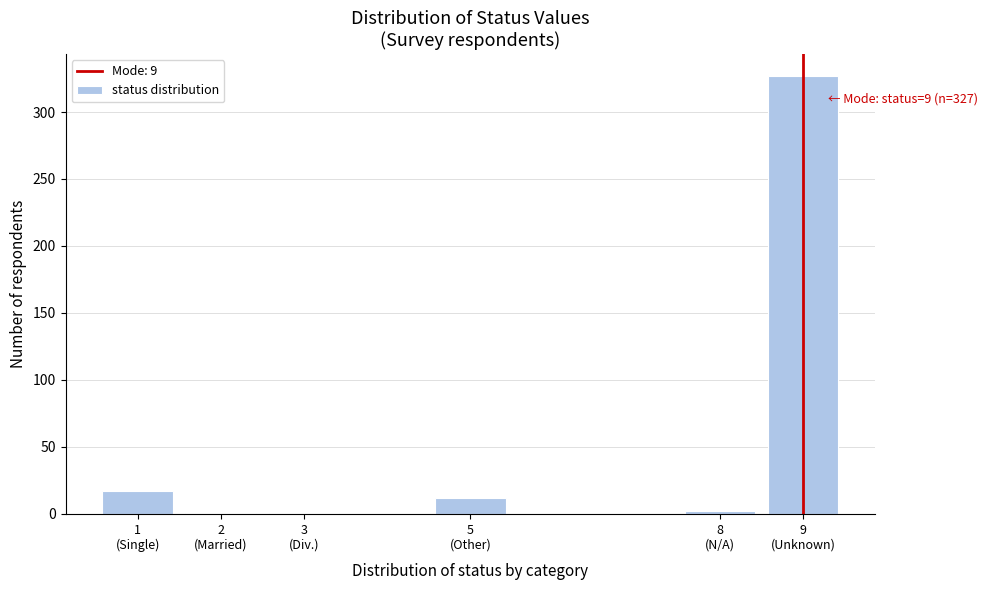

What is the maximum value shown in the chart?

327